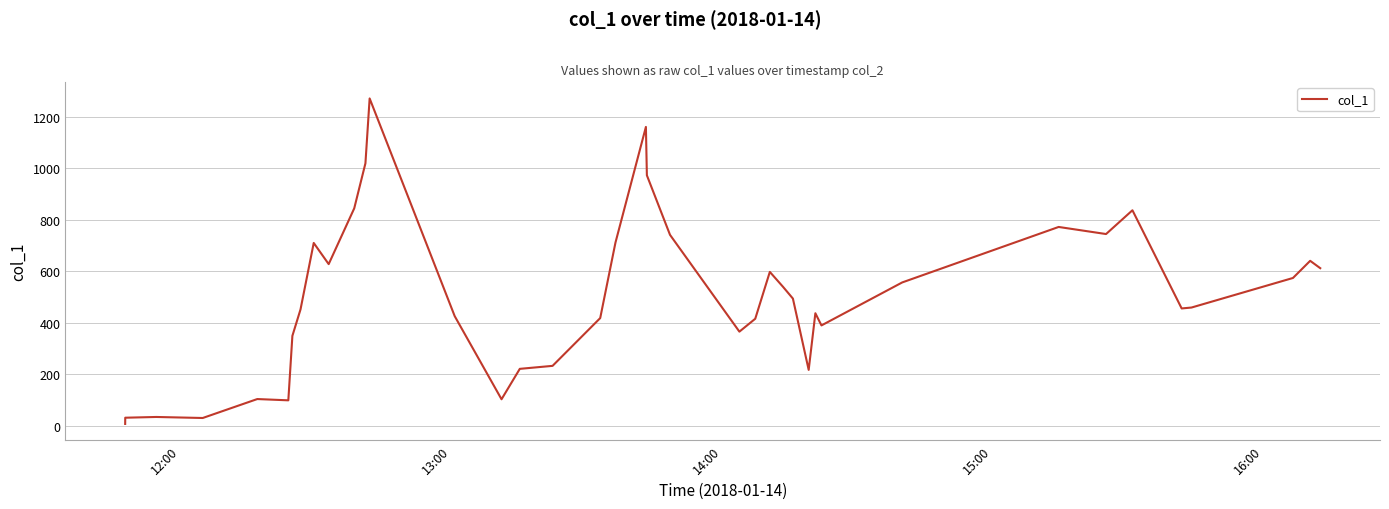

What is the maximum value shown in the chart?

1272.0